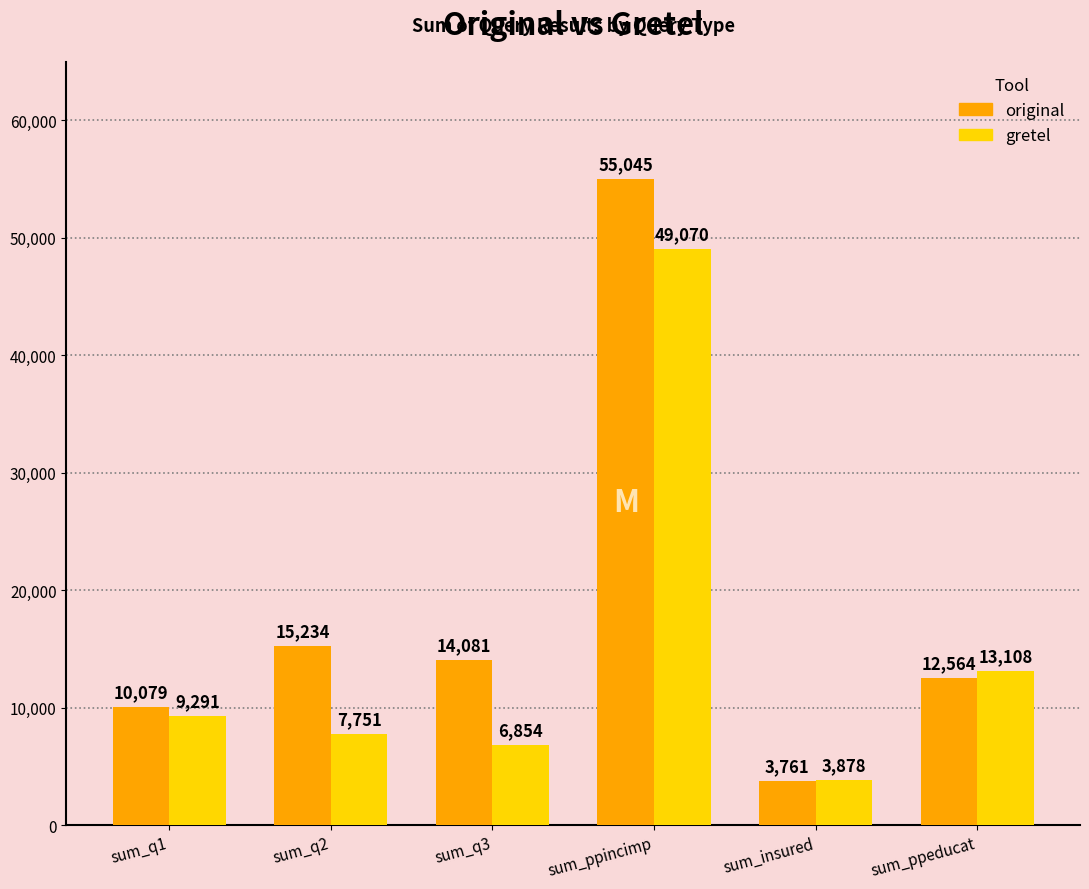

Reading left to right, list all the values displayed in this chart.

original: 10079	15234	14081	55045	3761	12564
gretel: 9291	7751	6854	49070	3878	13108